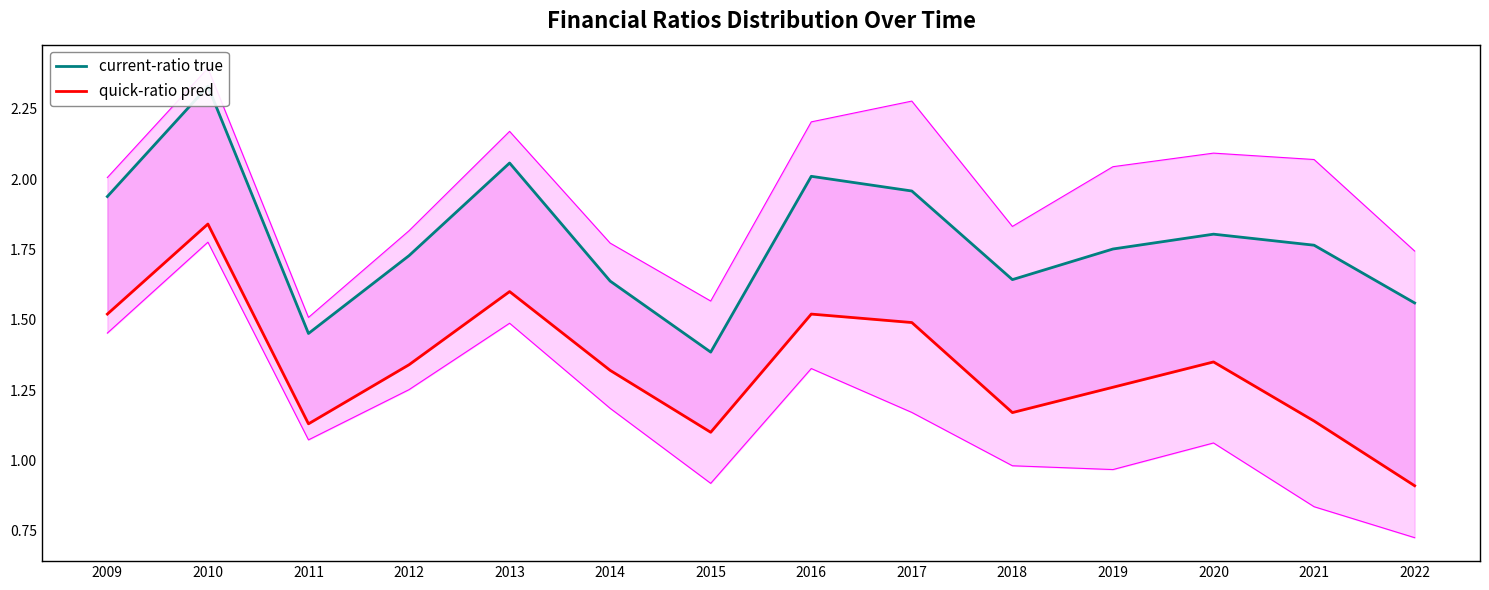

The value of current-ratio true at 2015 is 0.3. True or false?

False